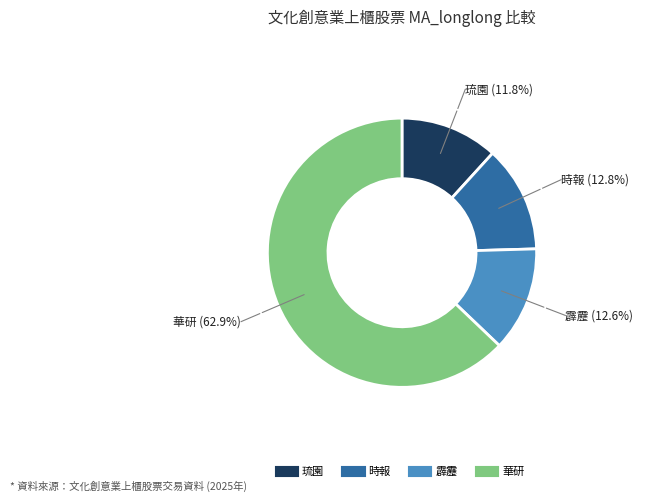

Does any single category account for the majority?

Yes